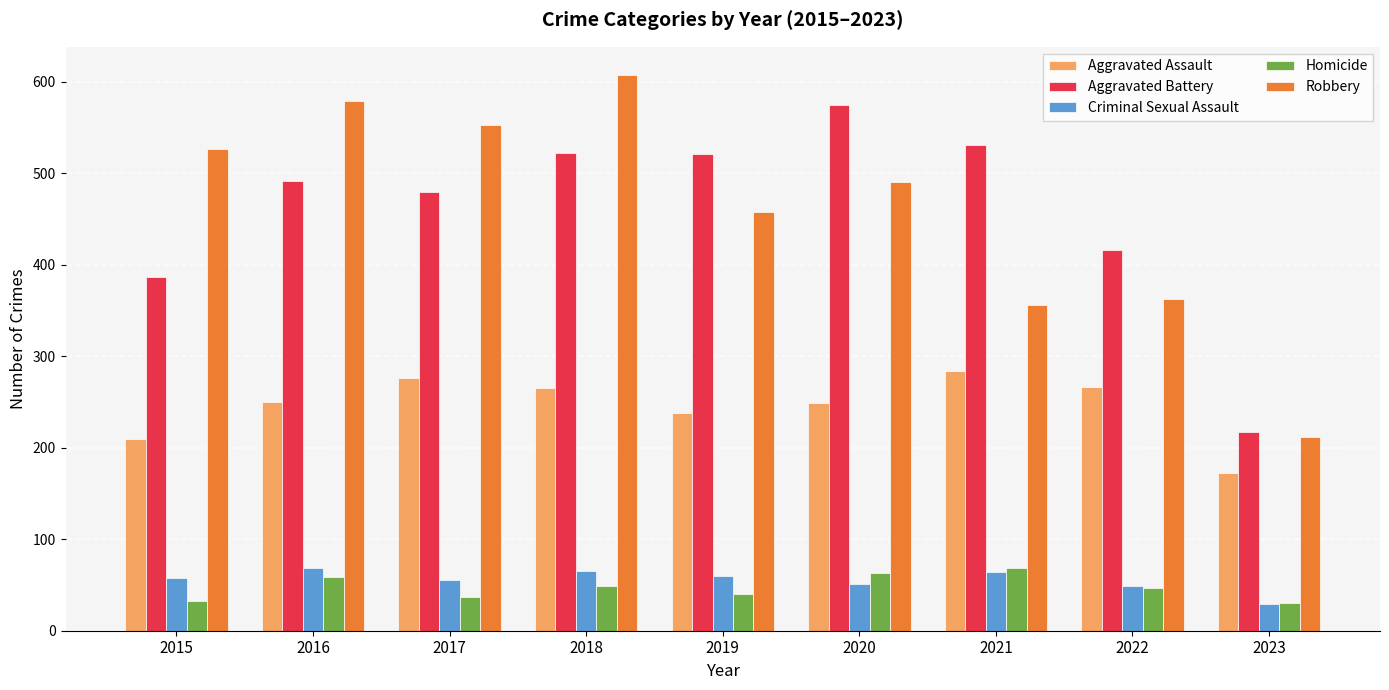

True or false: Homicide has a value of 59 at 2016.

True